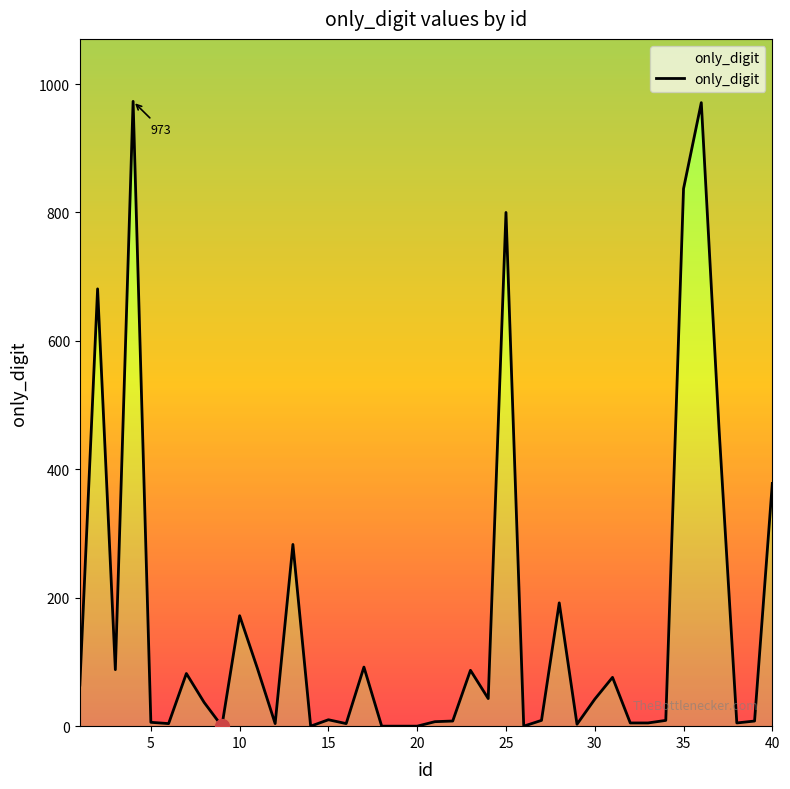

Between 11 and 35, which is larger?

35